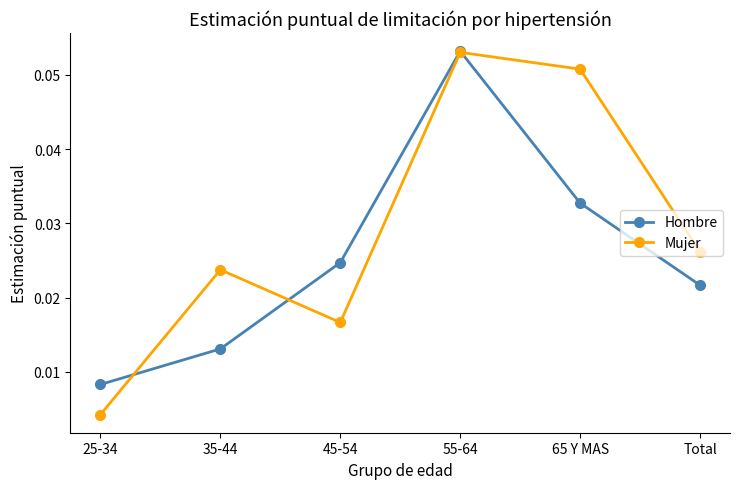

Which series has the largest range (max minus min)?

Mujer